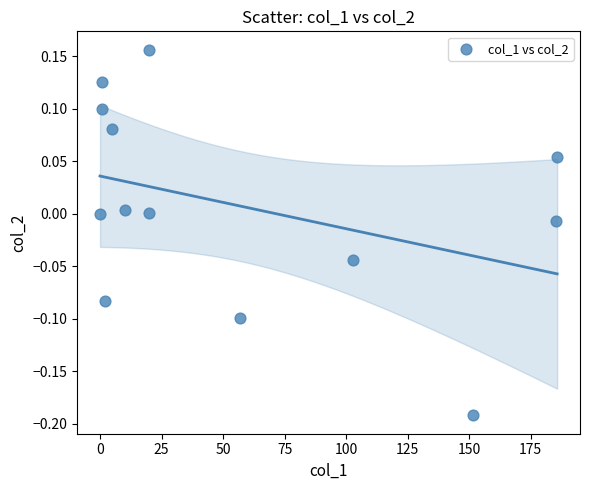

What is the range of Y values (max minus min)?

0.3